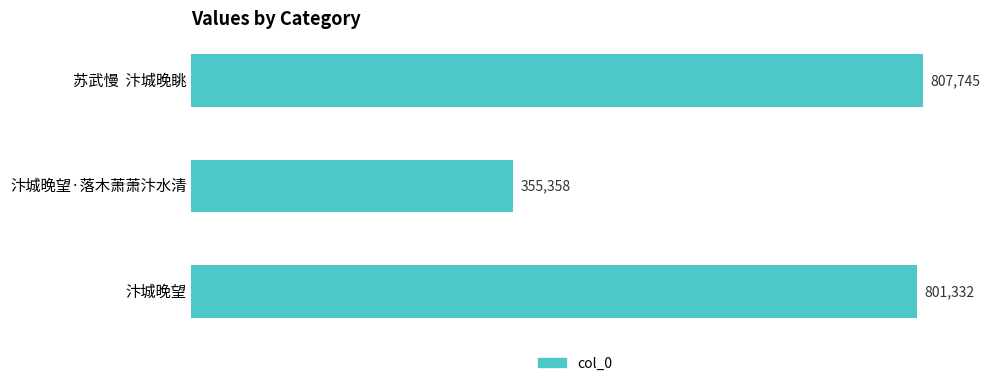

How many values are below 801332?

1